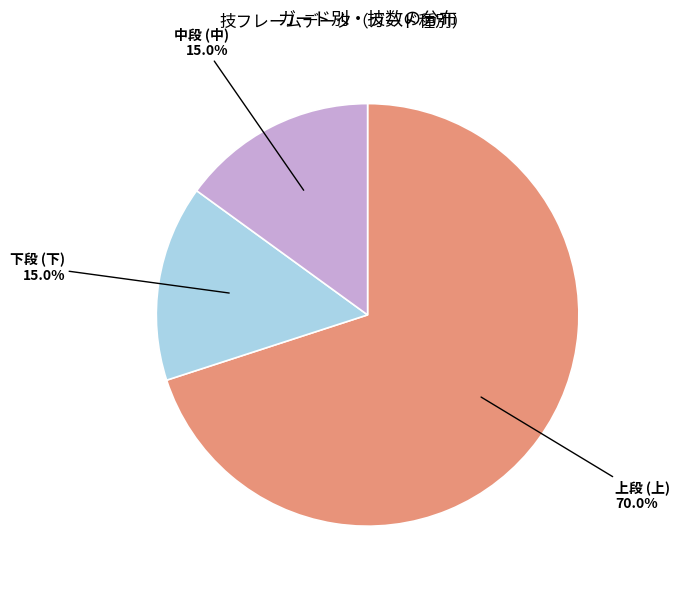

Is there a majority slice in this chart?

Yes